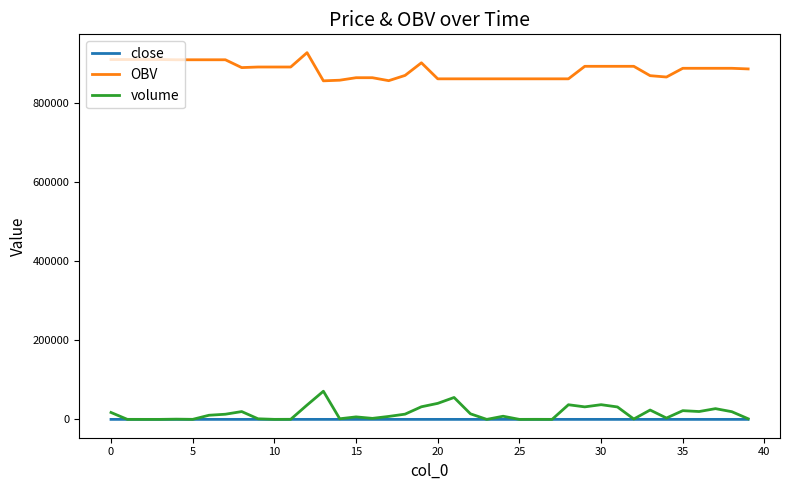

List the series in order of their peak value, lowest first.

close, volume, OBV